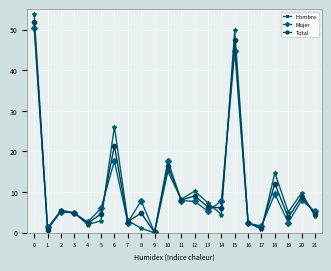

What is the value of the Hombre point at the 18th from the left?

0.9